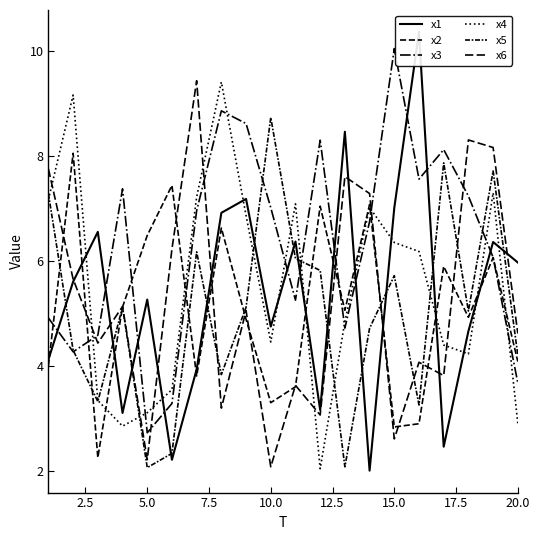

True or false: x2 has more than 0 interior local peaks.

True